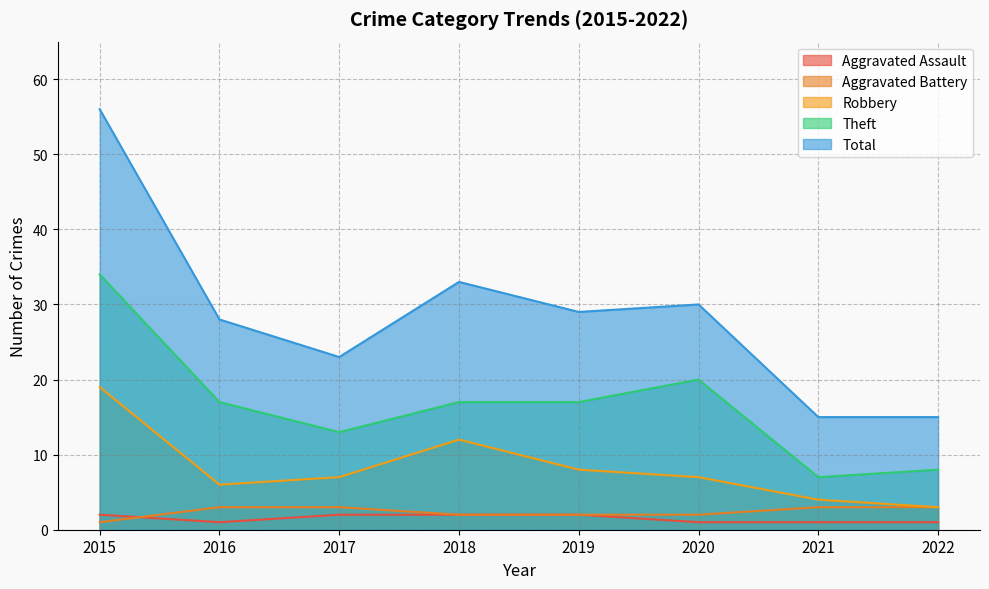

Which series changed the most between 2017 and 2018?

Total